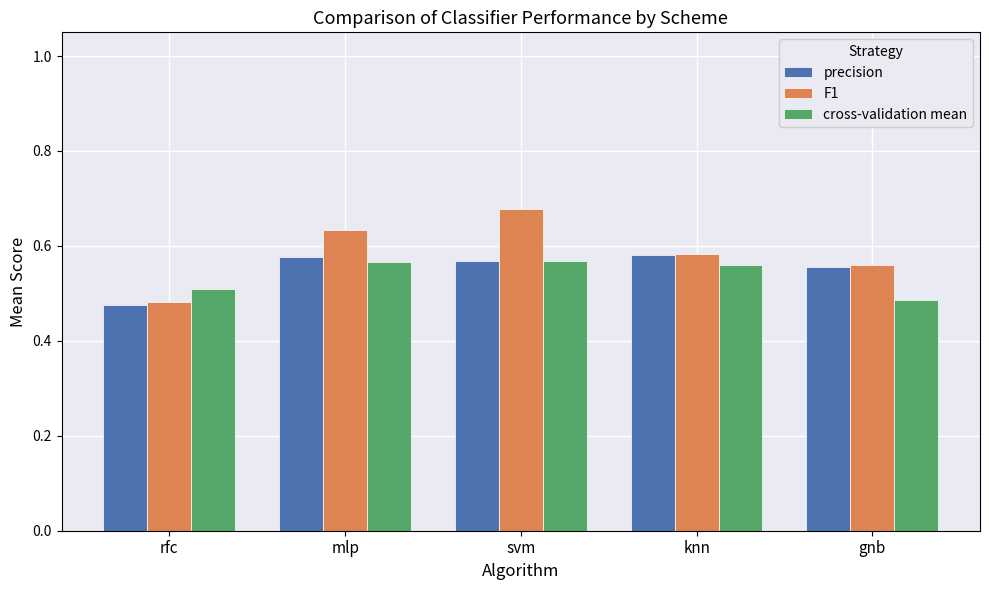

List the series in order of their overall mean, highest first.

F1, precision, cross-validation mean